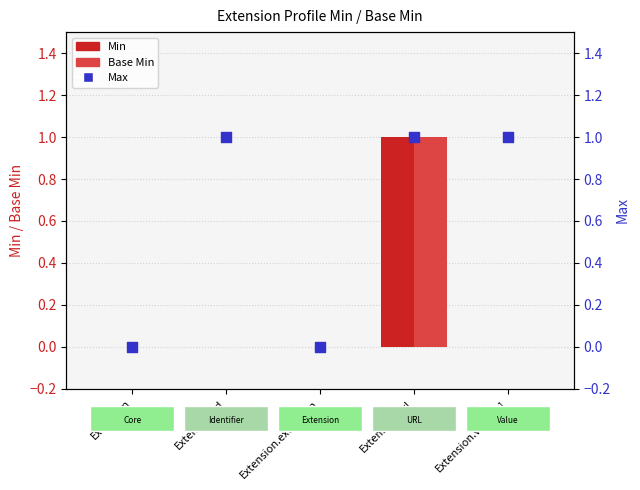

Which series has the widest spread of Y values?

Min